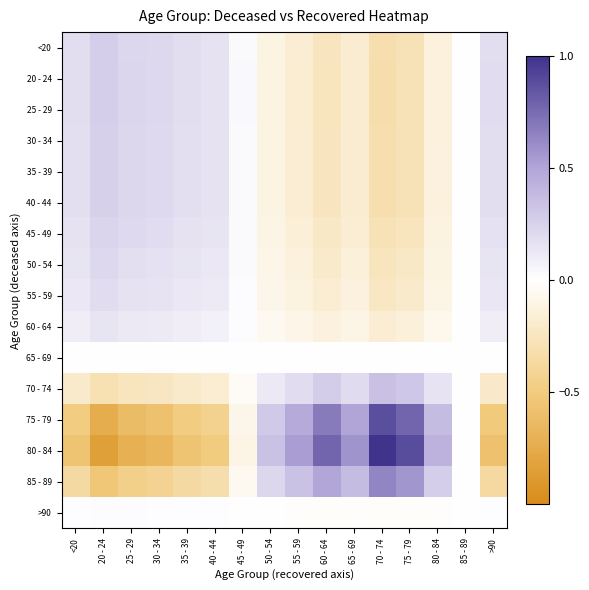

List the series in order of their peak value, highest first.

80 - 84, 75 - 79, 85 - 89, 70 - 74, 20 - 24, 25 - 29, <20, 30 - 34, 40 - 44, 35 - 39, 45 - 49, 50 - 54, 55 - 59, 60 - 64, >90, 65 - 69